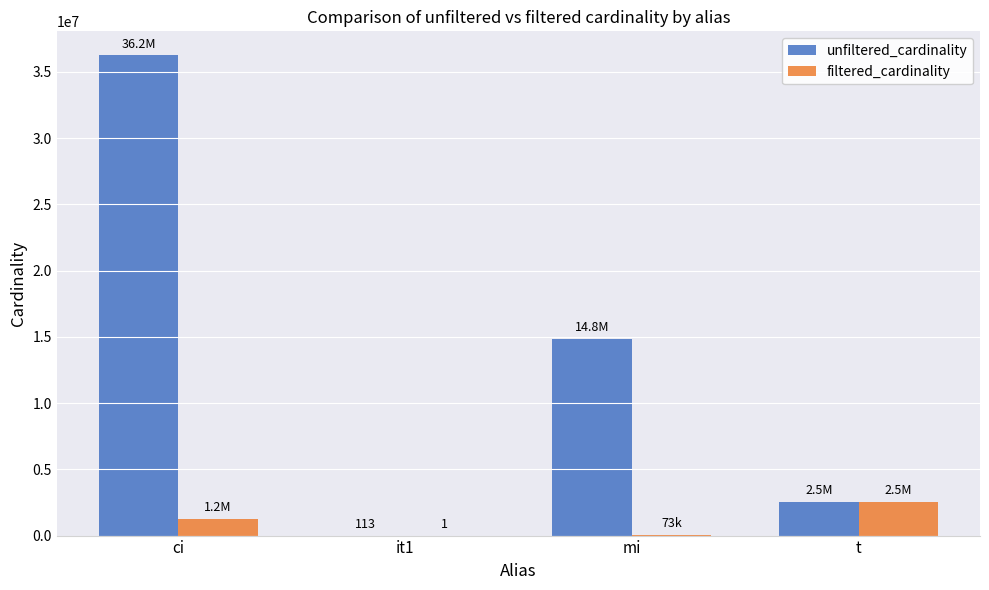

What is the sum of the filtered_cardinality values at mi and it1?

73048